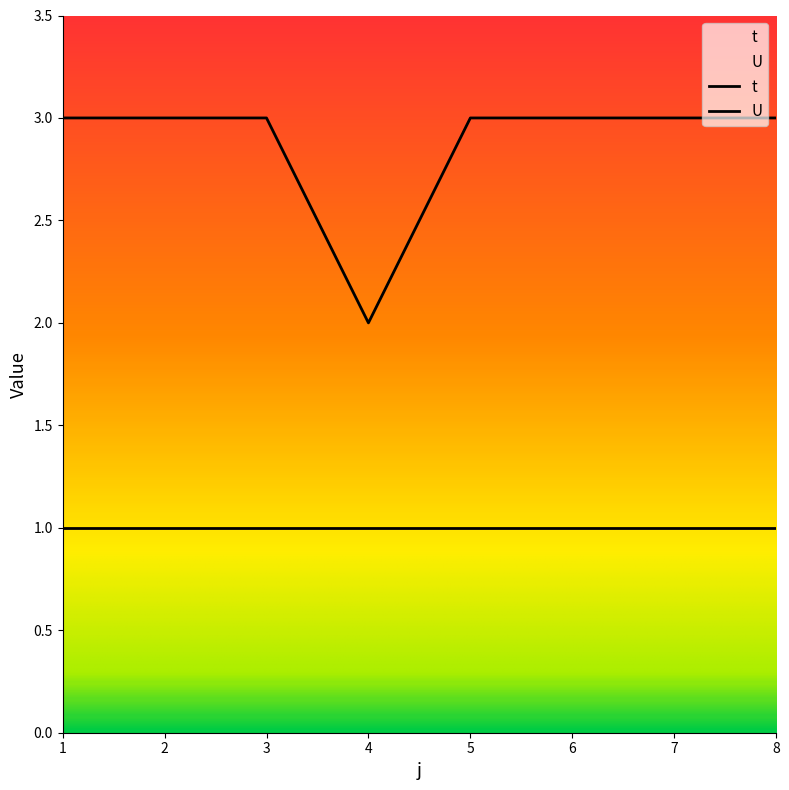

What is the sum of the values at 1 and 4?

5